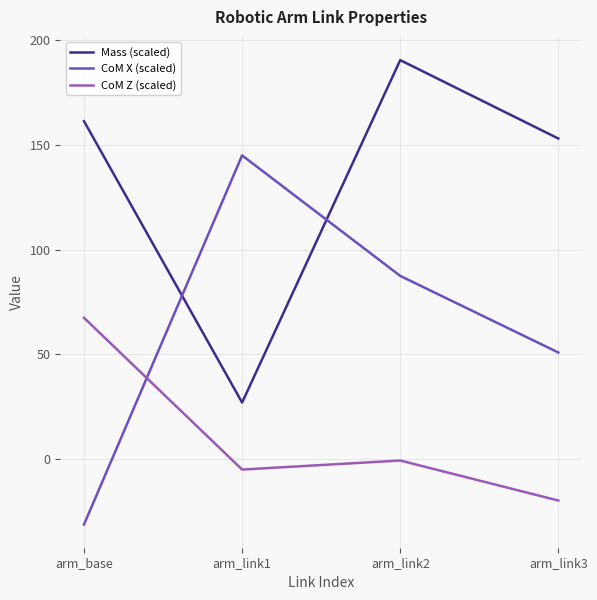

At which label does CoM X (scaled) first exceed 87?

arm_link1